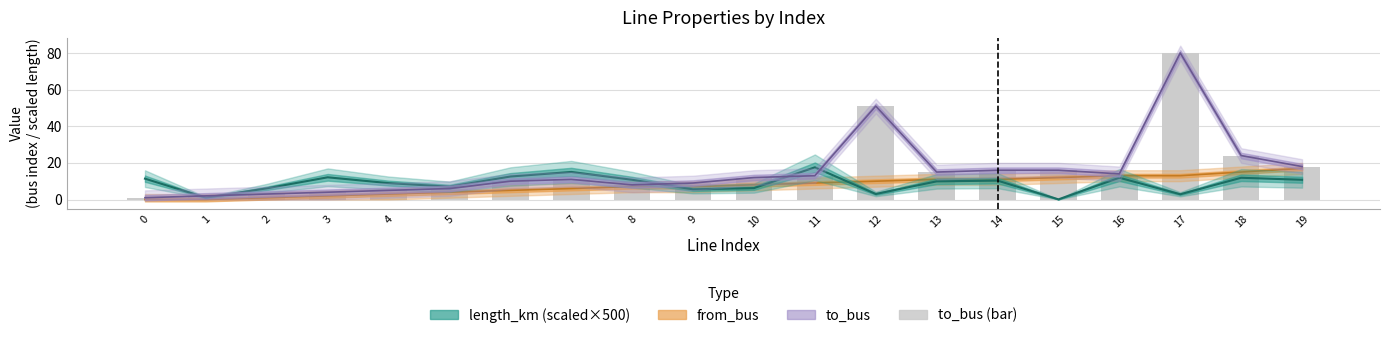

Count the number of values greater than 12.

9